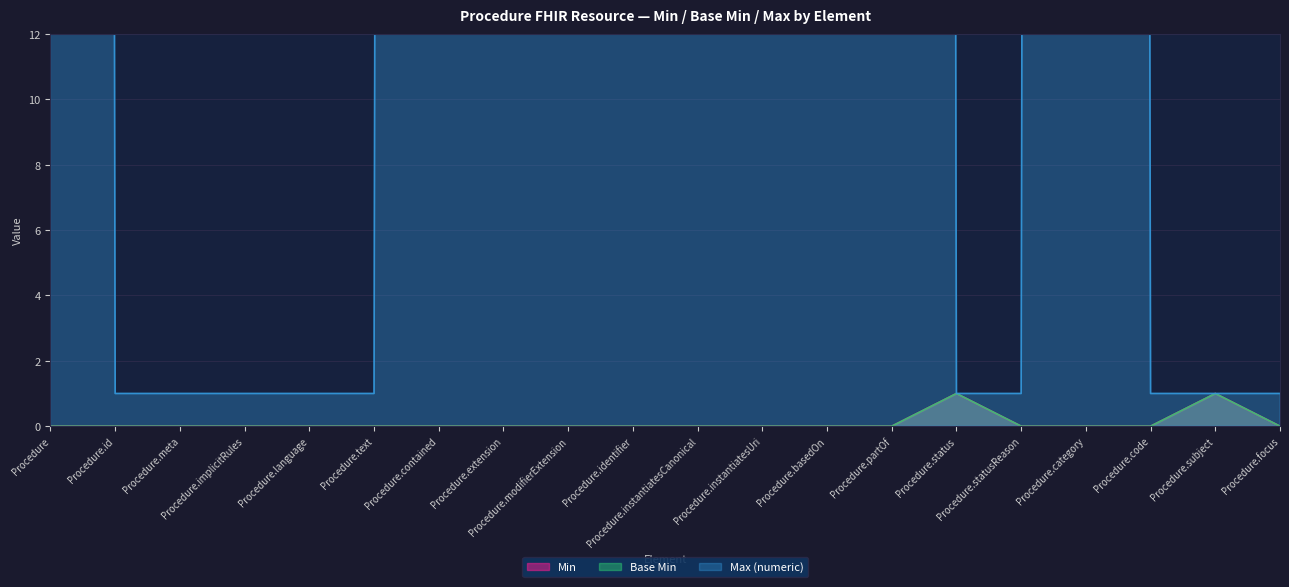

What is the value of the Base Min point at the 19th from the left?

1